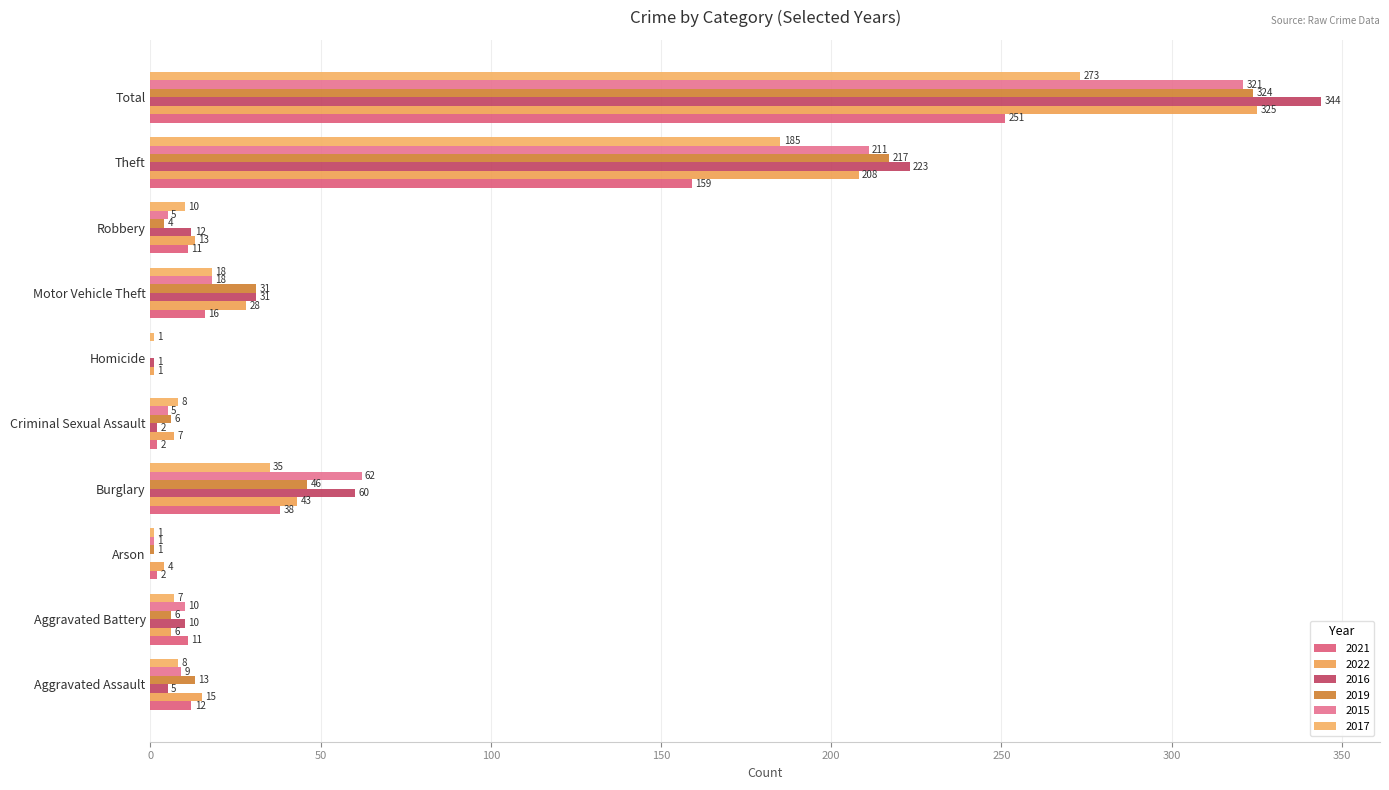

What is the label of the 4th bar from the left?

Burglary